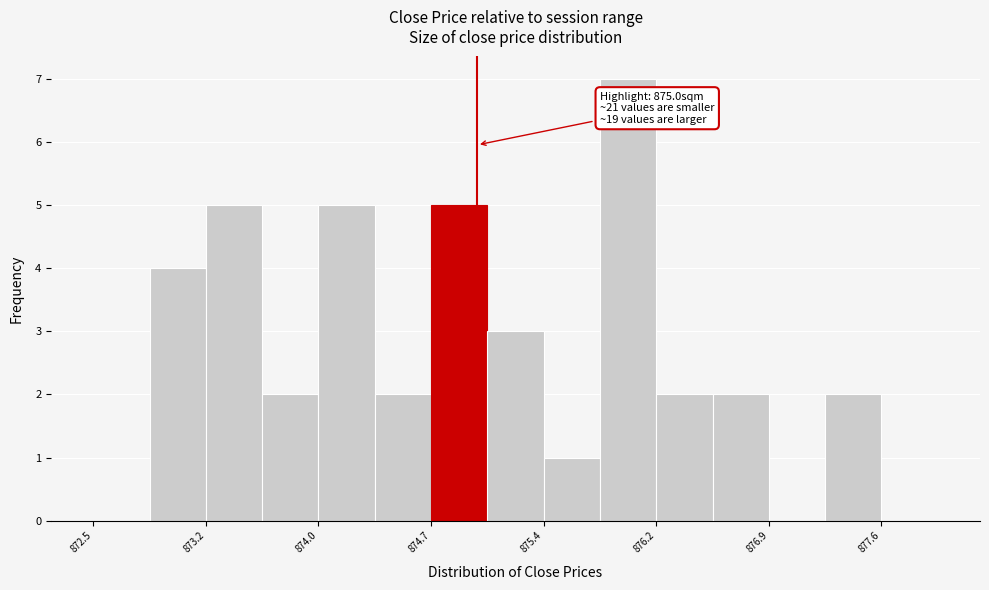

Around what value on the x-axis is the tallest bar? Give the approximate position of its centre, as read against the axis.

876.0